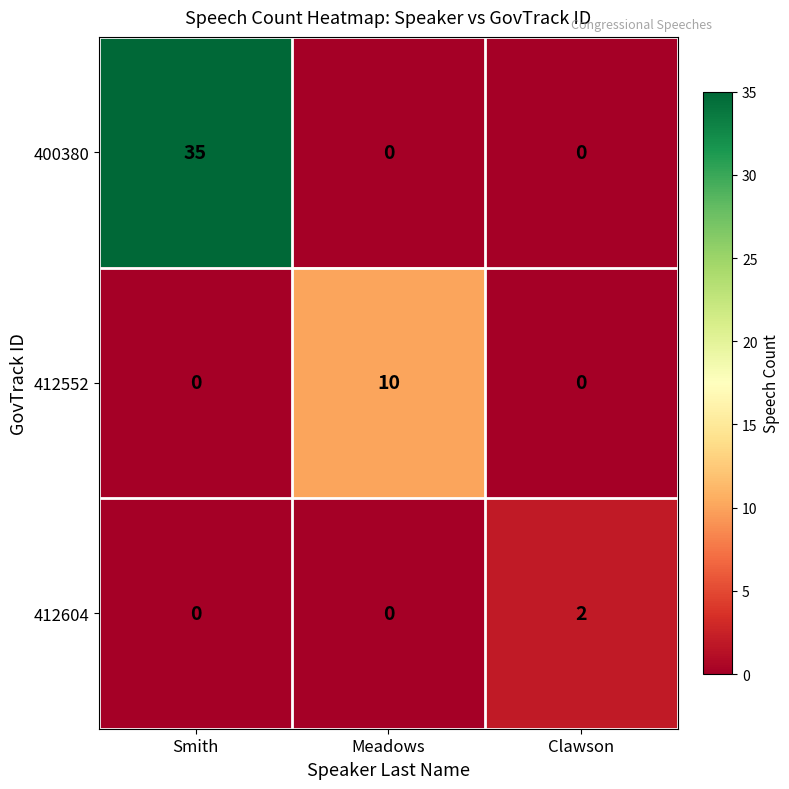

What is the difference between the 400380 values at Clawson and Smith?

35